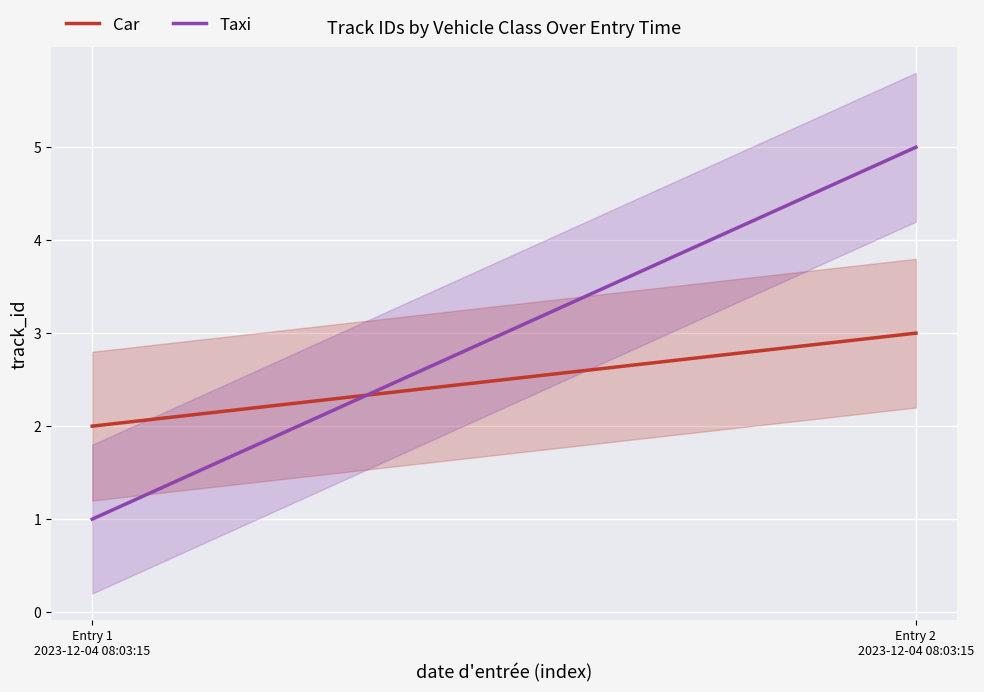

What is the sum of the Car values at Entry 2
2023-12-04 08:03:15 and Entry 1
2023-12-04 08:03:15?

5